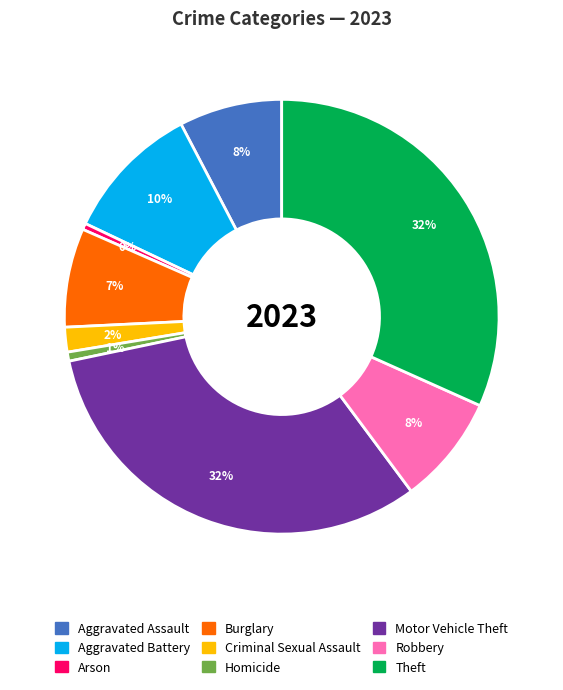

How many slices are in this pie chart?

9